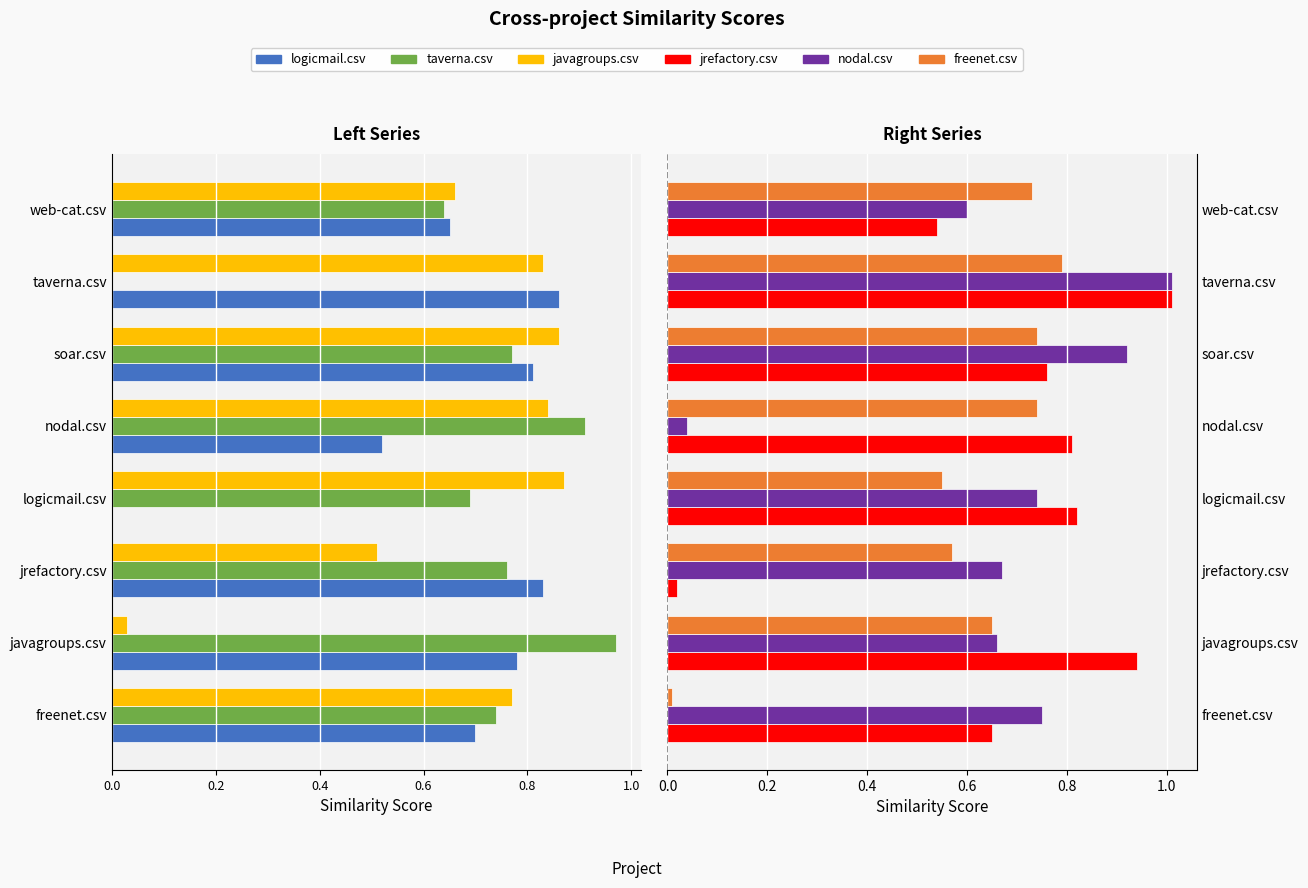

At how many categories does at least one series exceed 0?

8